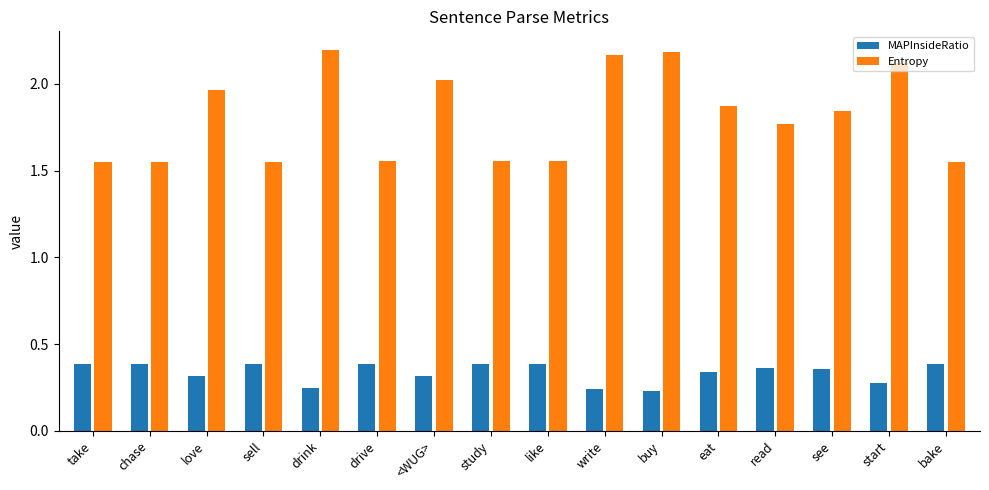

How many categories are shown in the chart?

16